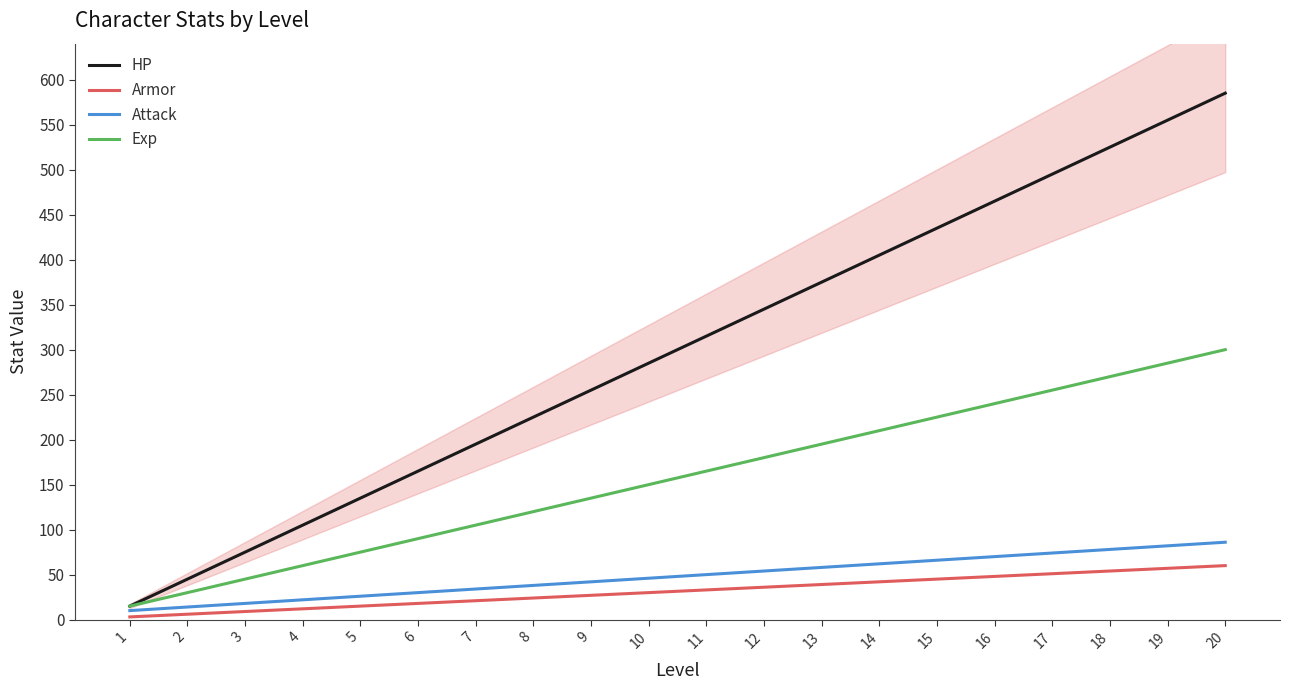

How many lines are shown in the chart?

4